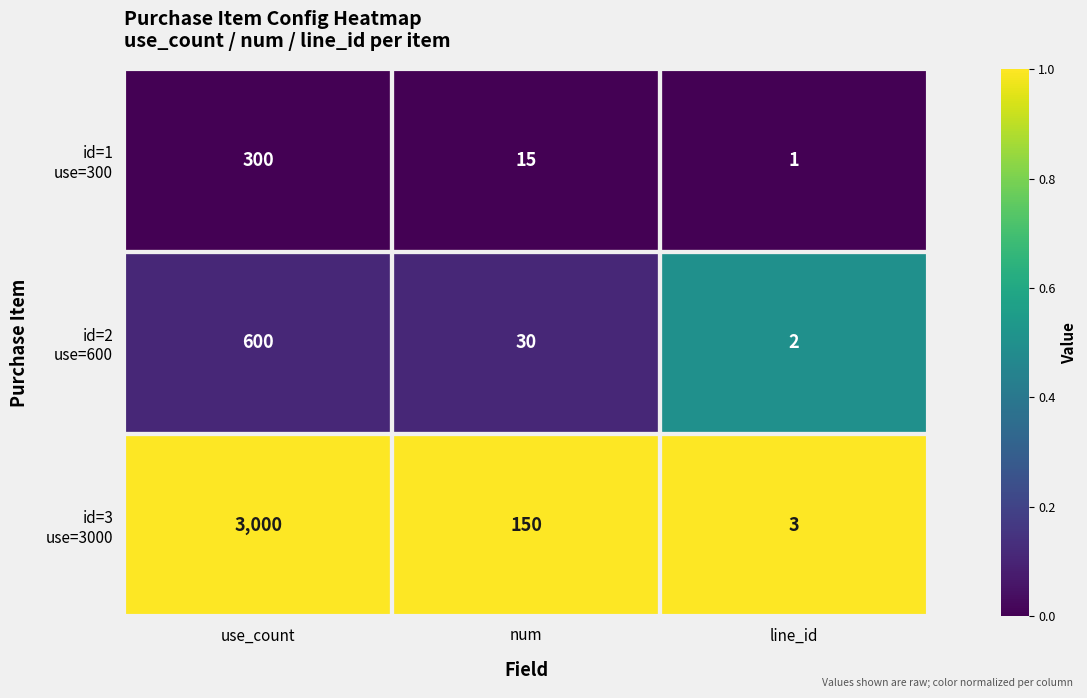

At which category is the sum across all series the highest?

use_count